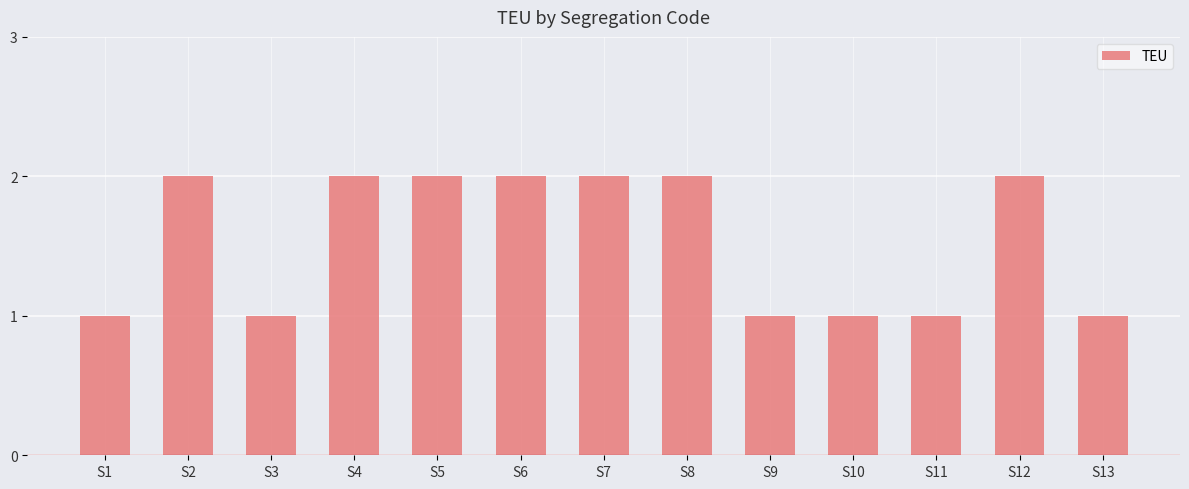

The chart shows a value of 1 at S2. True or false?

False